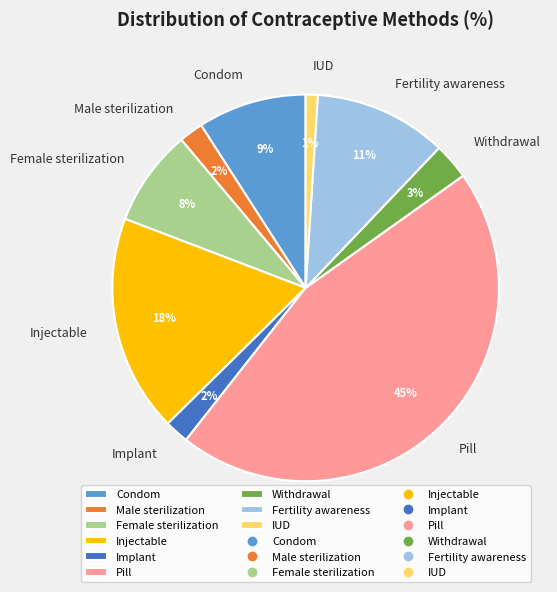

Combined, do Injectable and Withdrawal account for over 50%?

No